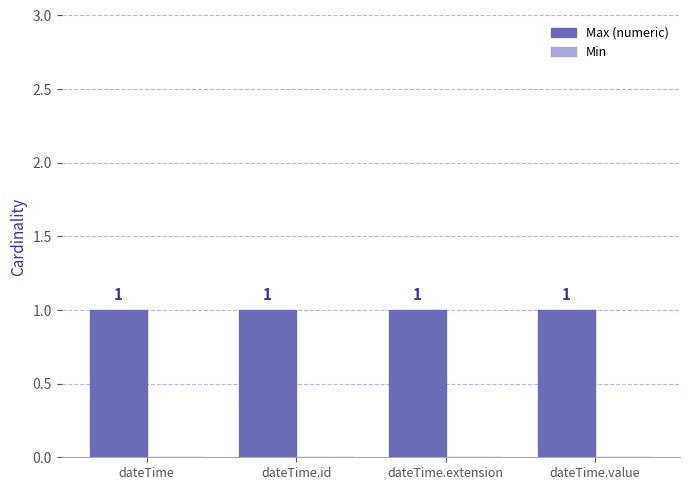

What is the highest value of the Max (numeric) series?

1